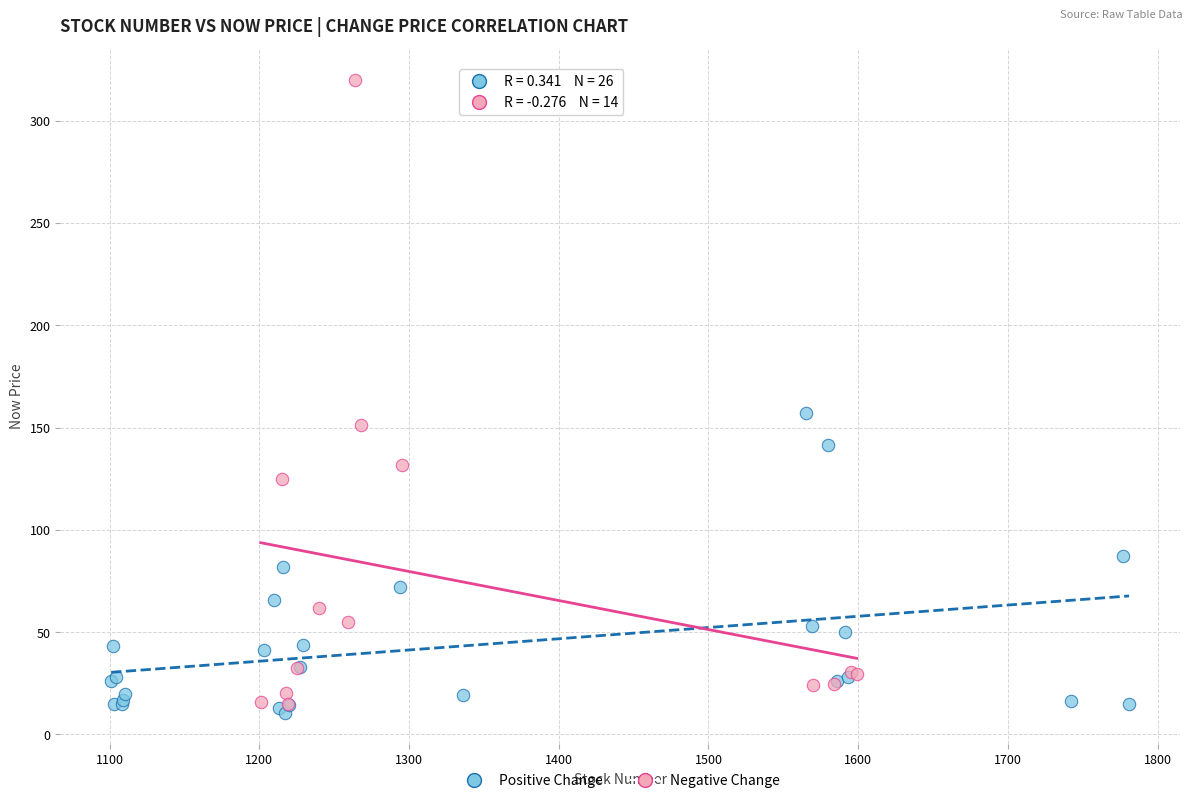

What are all the series names shown in the legend?

Positive Change, Negative Change